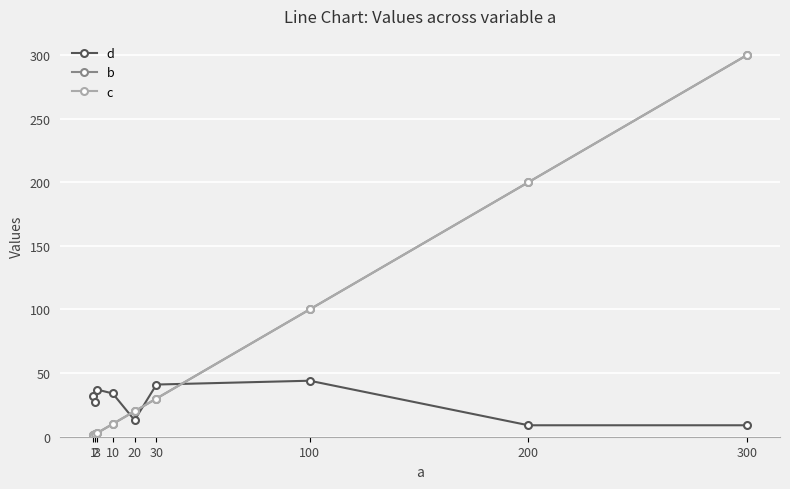

Does the chart have visible grid lines?

Yes